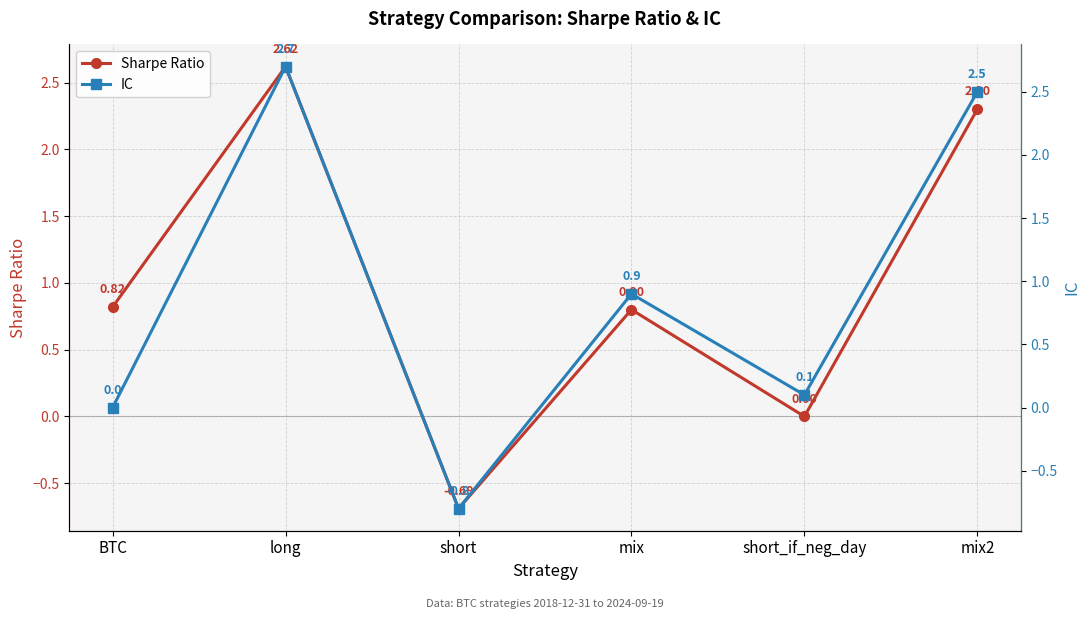

What are all the series names shown in the legend?

Sharpe Ratio, IC